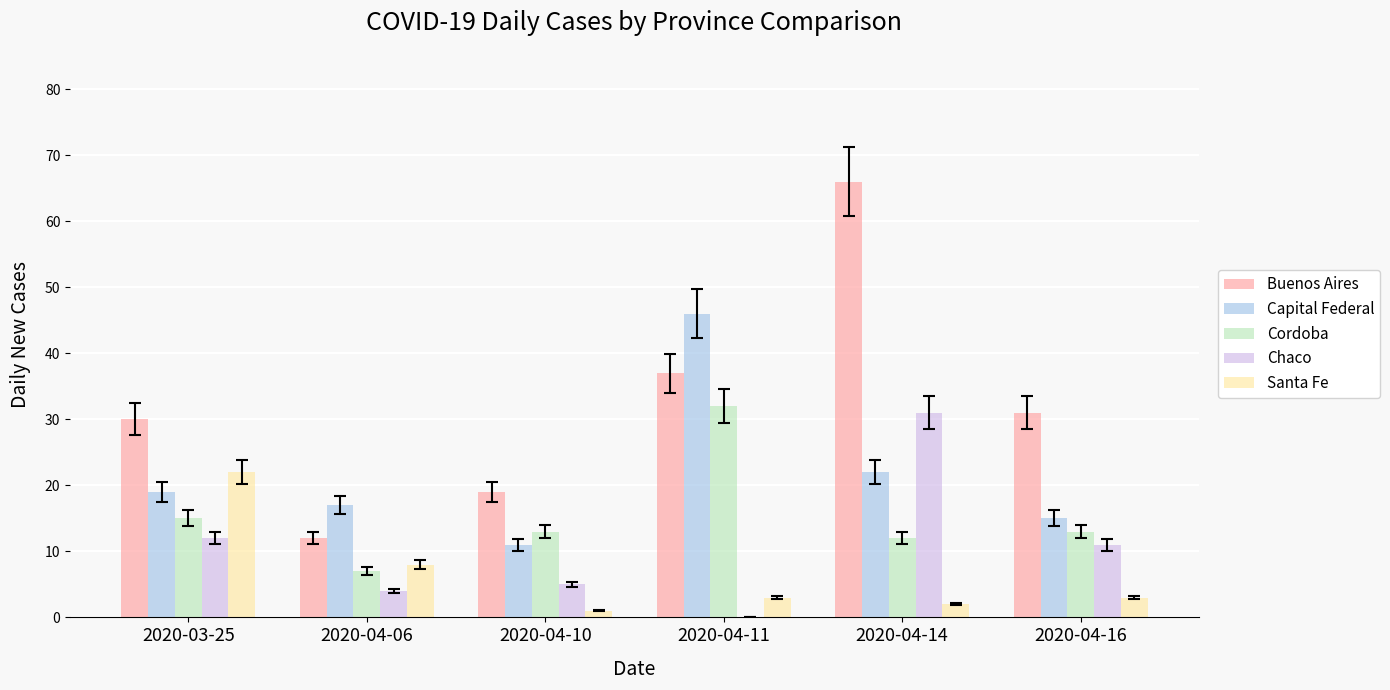

Reading left to right, what are all the values shown in this chart?

Buenos Aires: 2020-03-25=30	2020-04-06=12	2020-04-10=19	2020-04-11=37	2020-04-14=66	2020-04-16=31
Capital Federal: 2020-03-25=19	2020-04-06=17	2020-04-10=11	2020-04-11=46	2020-04-14=22	2020-04-16=15
Cordoba: 2020-03-25=15	2020-04-06=7	2020-04-10=13	2020-04-11=32	2020-04-14=12	2020-04-16=13
Chaco: 2020-03-25=12	2020-04-06=4	2020-04-10=5	2020-04-11=0	2020-04-14=31	2020-04-16=11
Santa Fe: 2020-03-25=22	2020-04-06=8	2020-04-10=1	2020-04-11=3	2020-04-14=2	2020-04-16=3